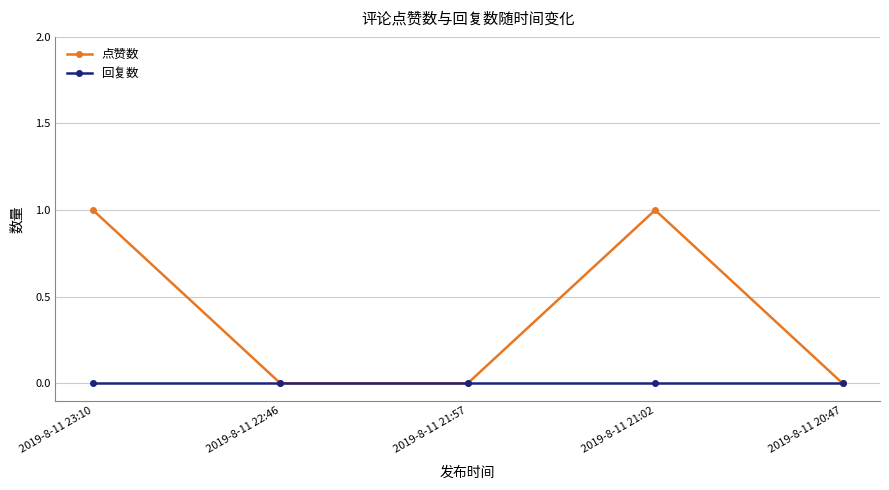

Rank the series by their average value, from highest to lowest.

点赞数, 回复数